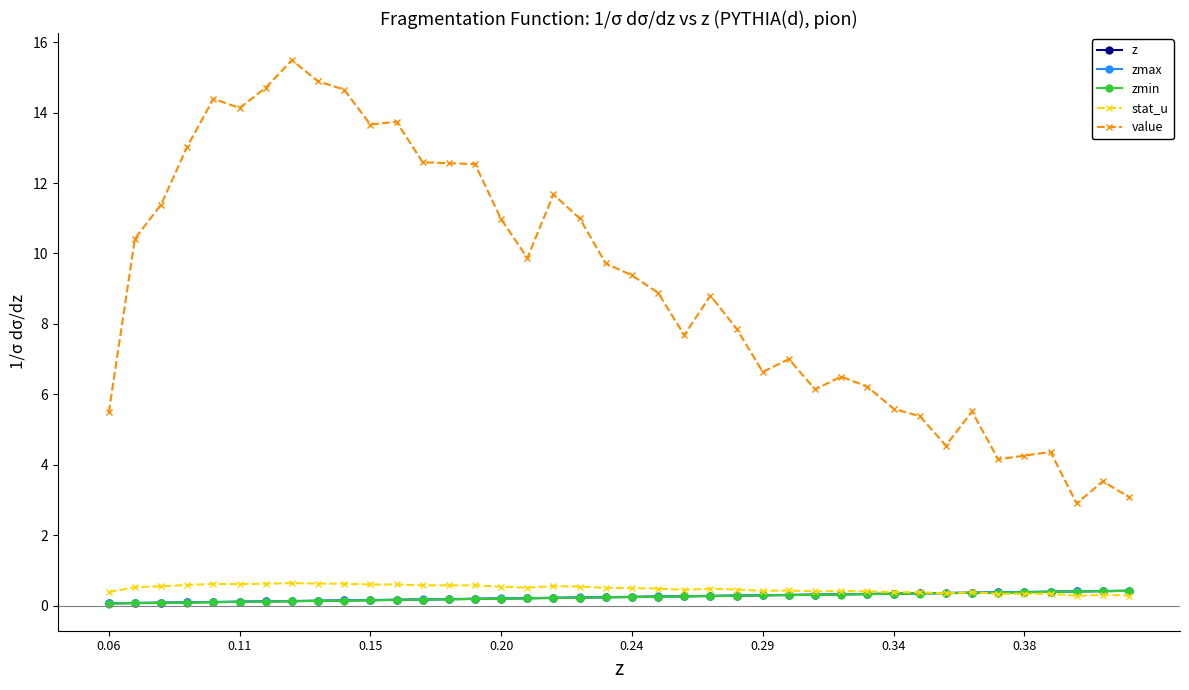

How many data points does each series have?

40